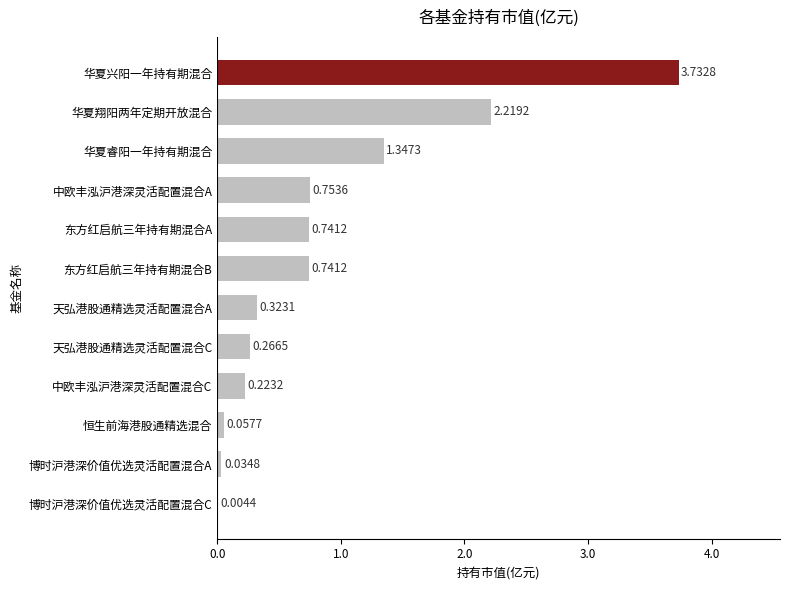

Does the chart contain stacked bars?

No